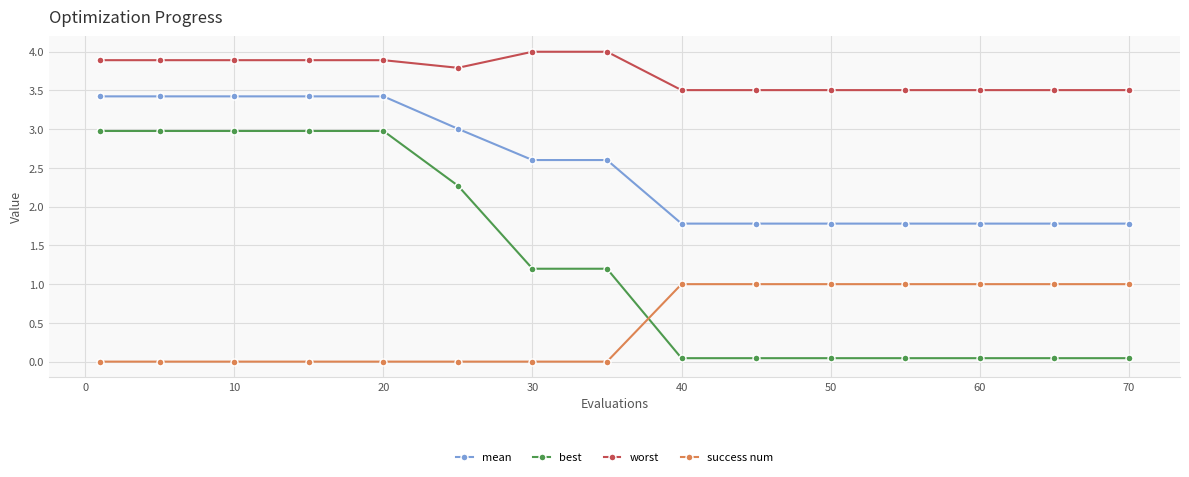

What is the value of the best point at the 1st from the left?

3.0